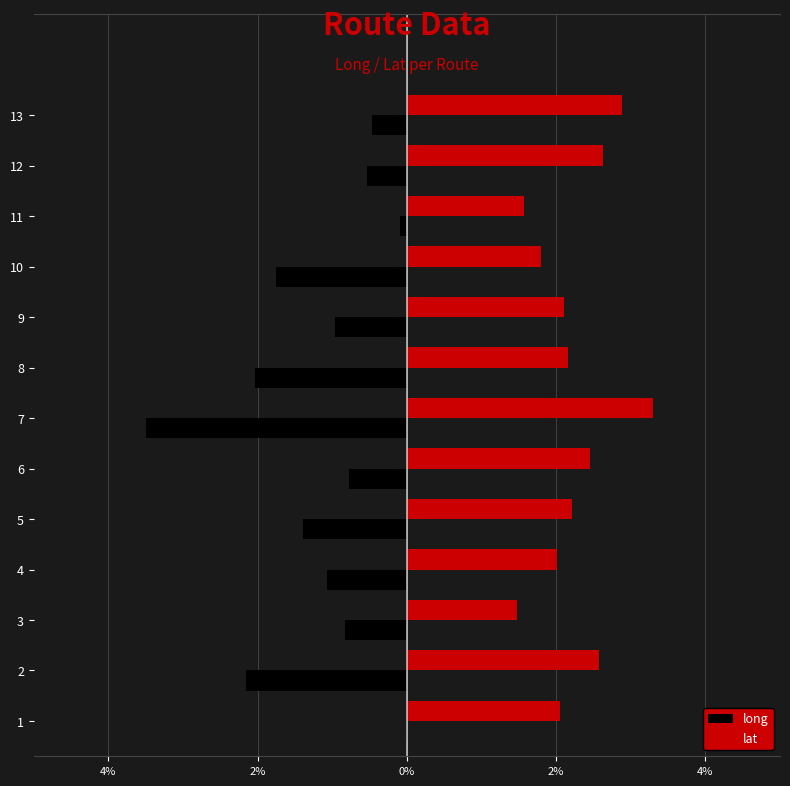

Reading right to left, transcribe all the data shown in this chart.

long: -0.5	-0.5	-0.1	-1.8	-1.0	-2.0	-3.5	-0.8	-1.4	-1.1	-0.8	-2.2	-0.0
lat: 2.9	2.6	1.6	1.8	2.1	2.2	3.3	2.4	2.2	2.0	1.5	2.6	2.0